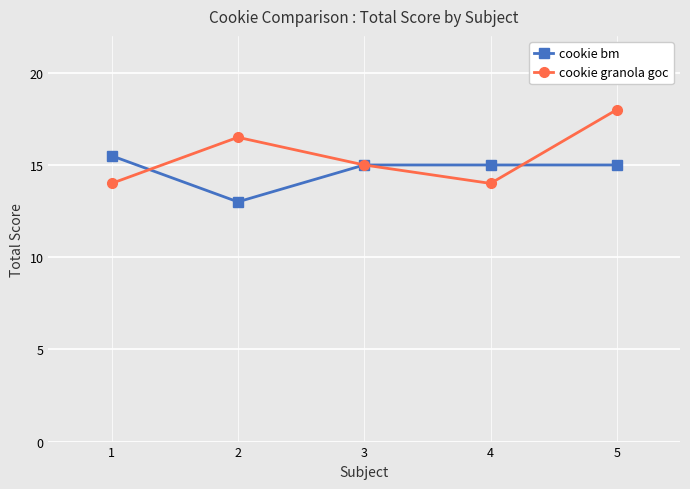

True or false: cookie bm has a value of 4.7 at 3.

False